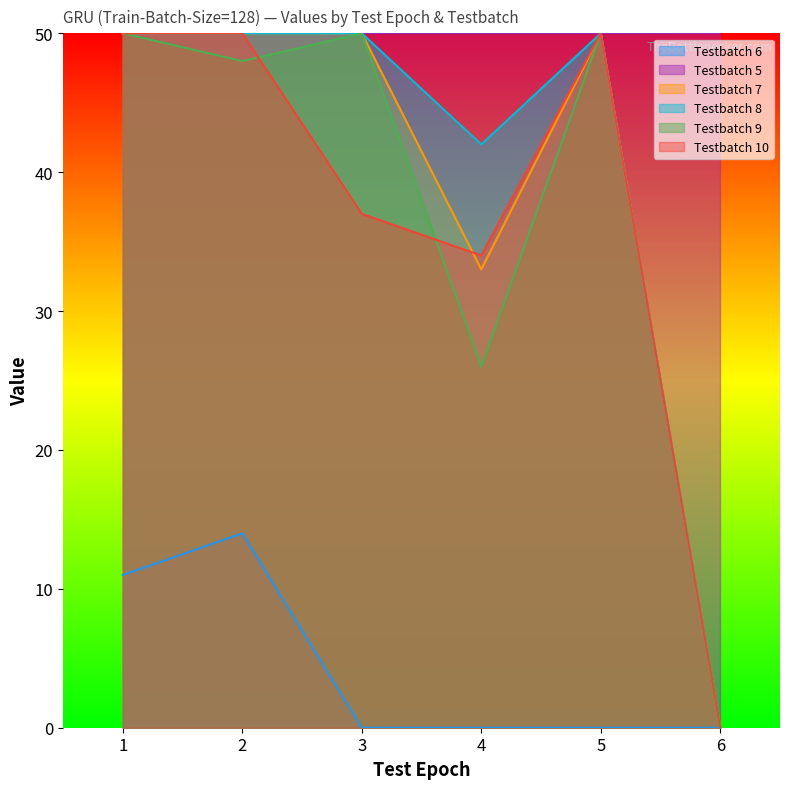

Rank the categories by Testbatch 6 value from lowest to highest.

3, 4, 5, 6, 1, 2